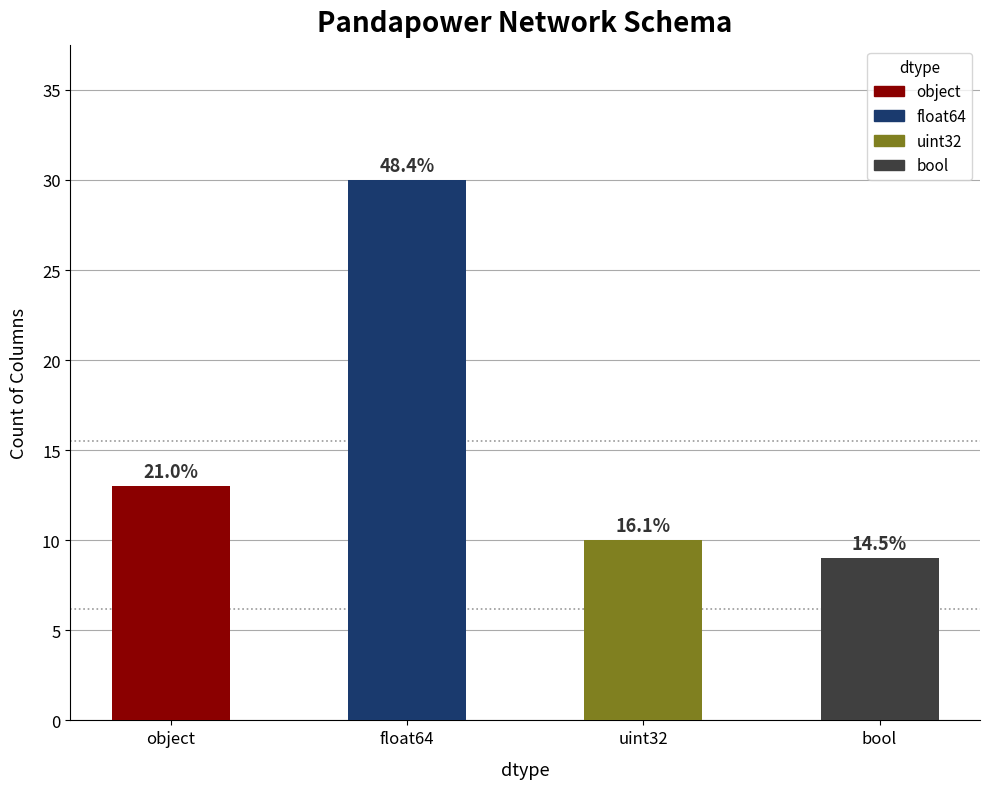

Does the chart contain any negative values?

No